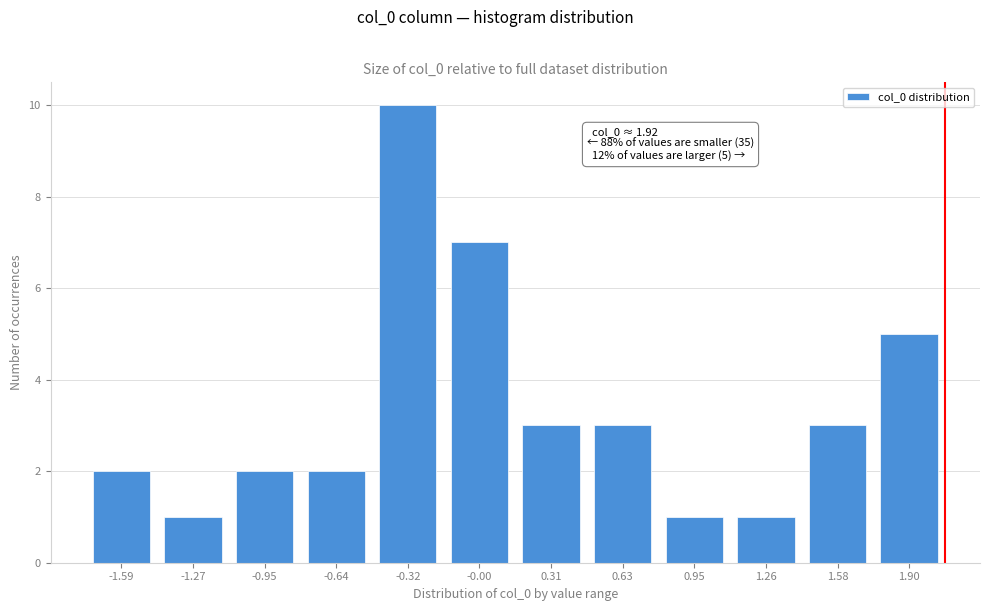

Reading left to right, what are all the values shown in this chart?

-1.59=2	-1.27=1	-0.95=2	-0.64=2	-0.32=10	-0.00=7	0.31=3	0.63=3	0.95=1	1.26=1	1.58=3	1.90=5